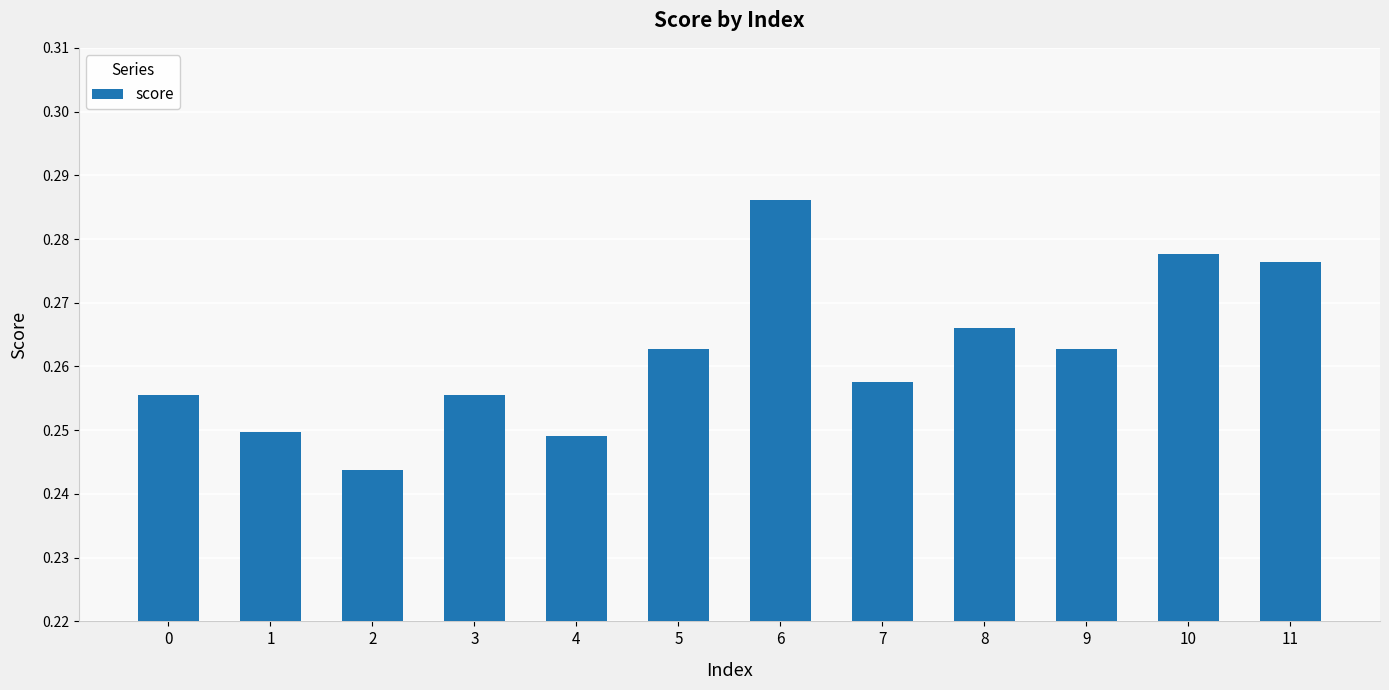

True or false: the data shows 0.5 at 7.

False